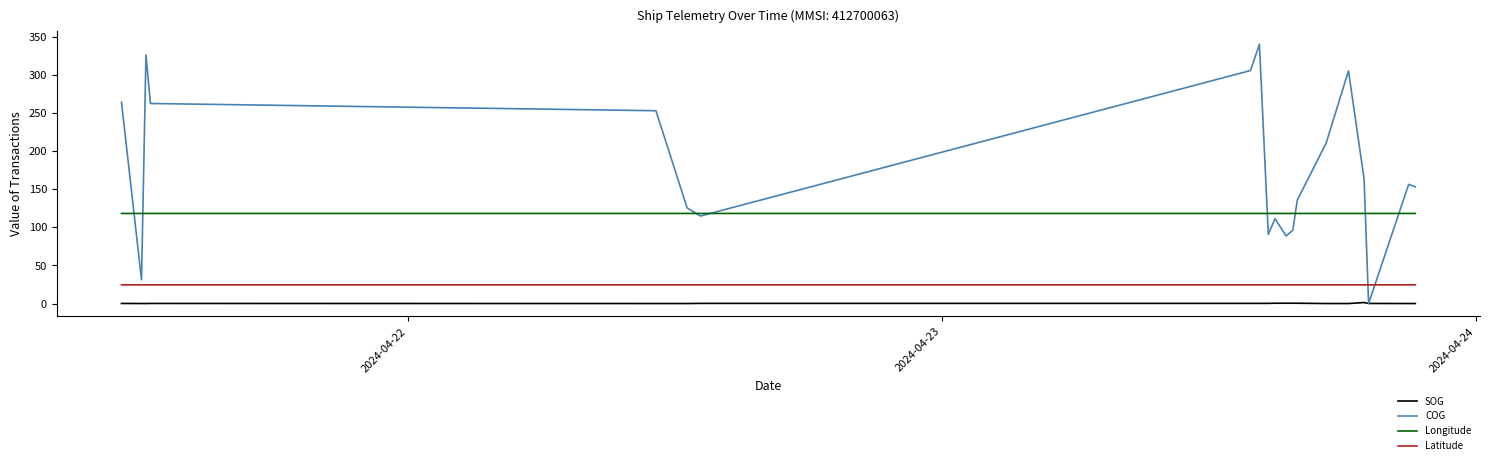

Which series has the largest range (max minus min)?

COG